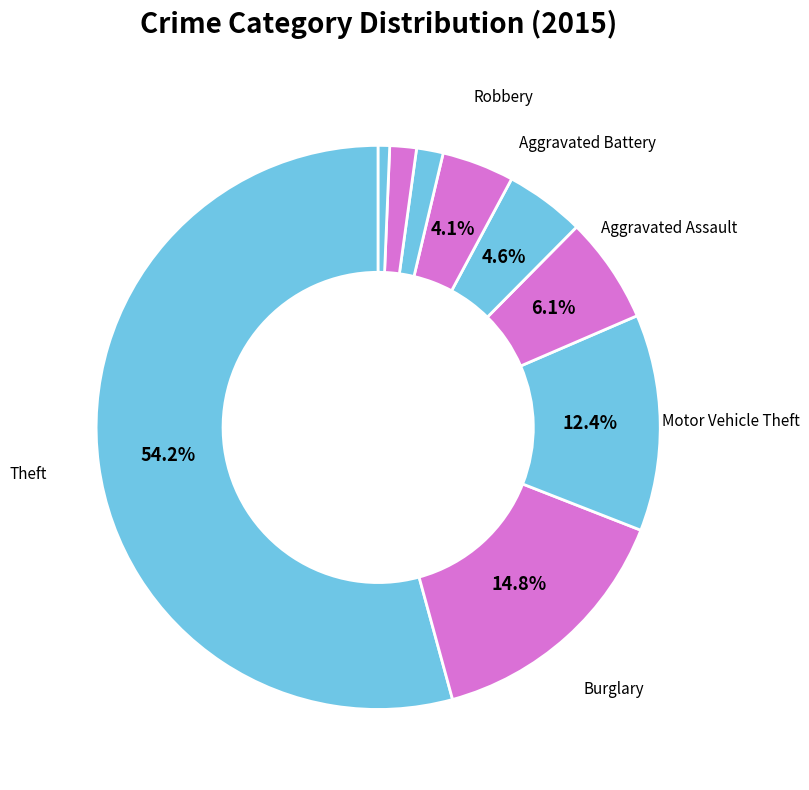

How many segments does this pie chart have?

9